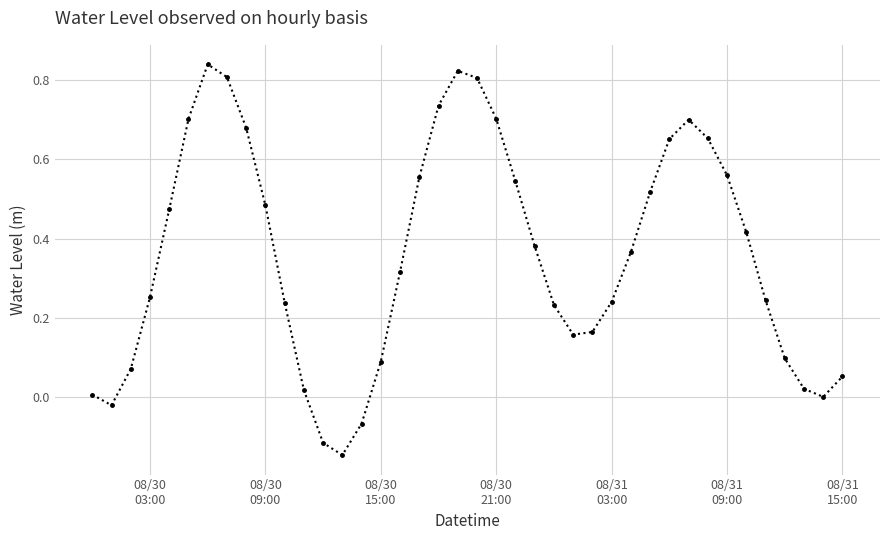

Does the chart display data point markers on the line(s)?

Yes